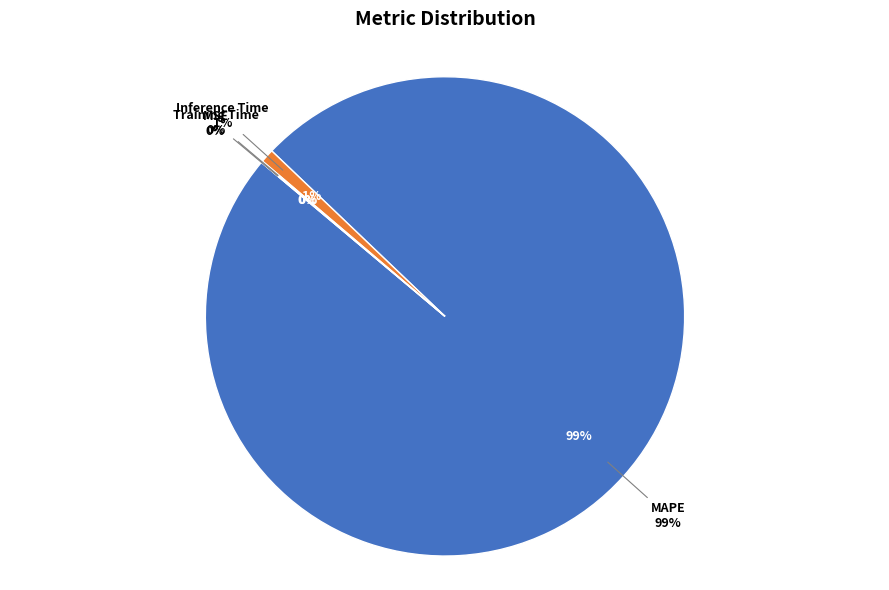

Count the number of slices in the pie.

5